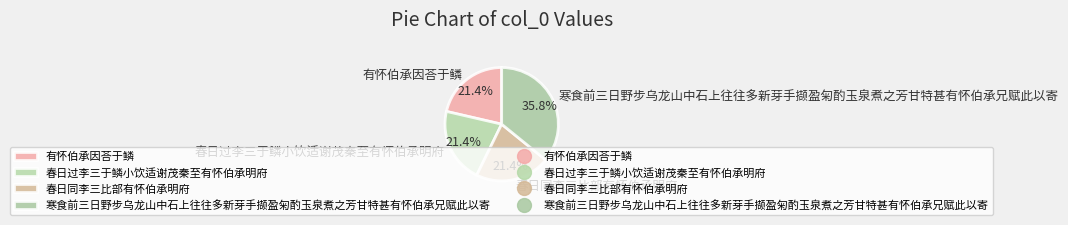

Which slice is the largest?

寒食前三日野步乌龙山中石上往往多新芽手撷盈匊酌玉泉煮之芳甘特甚有怀伯承兄赋此以寄